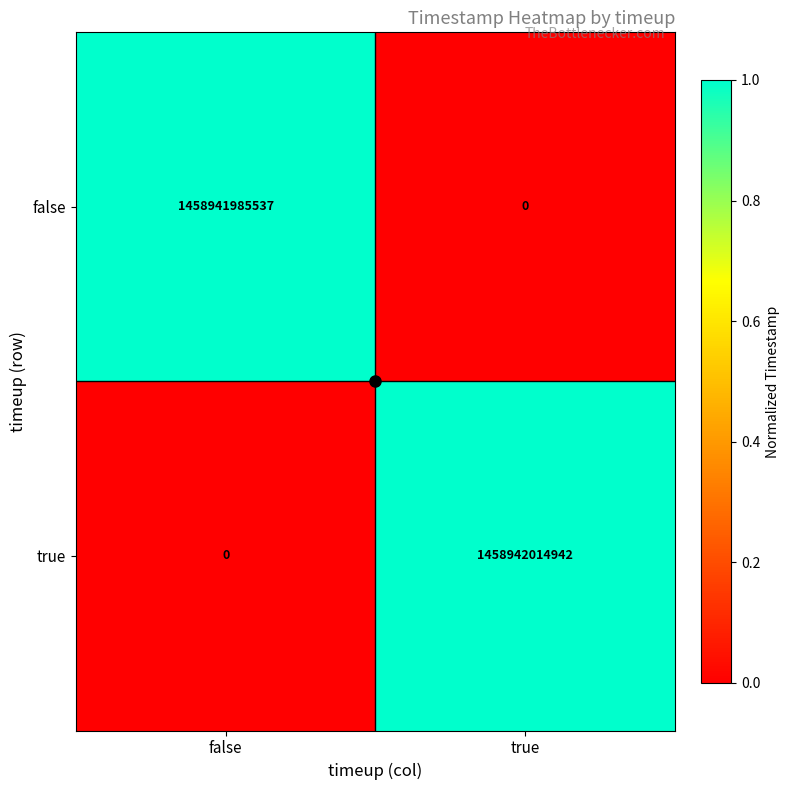

Is it true that true equals 0 at false?

True